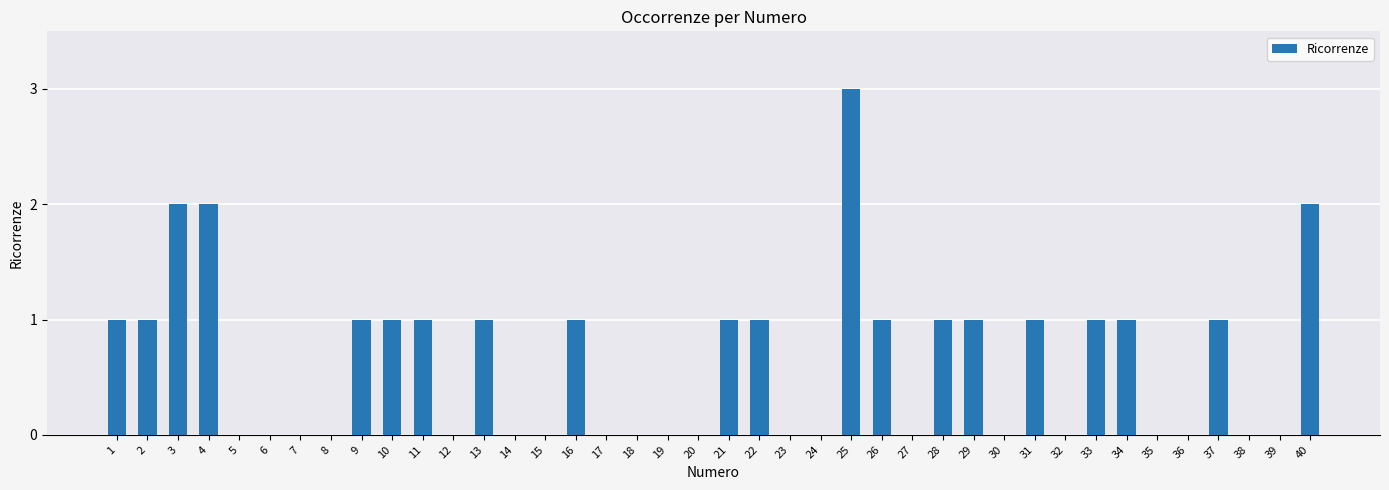

Are the bars horizontal?

No